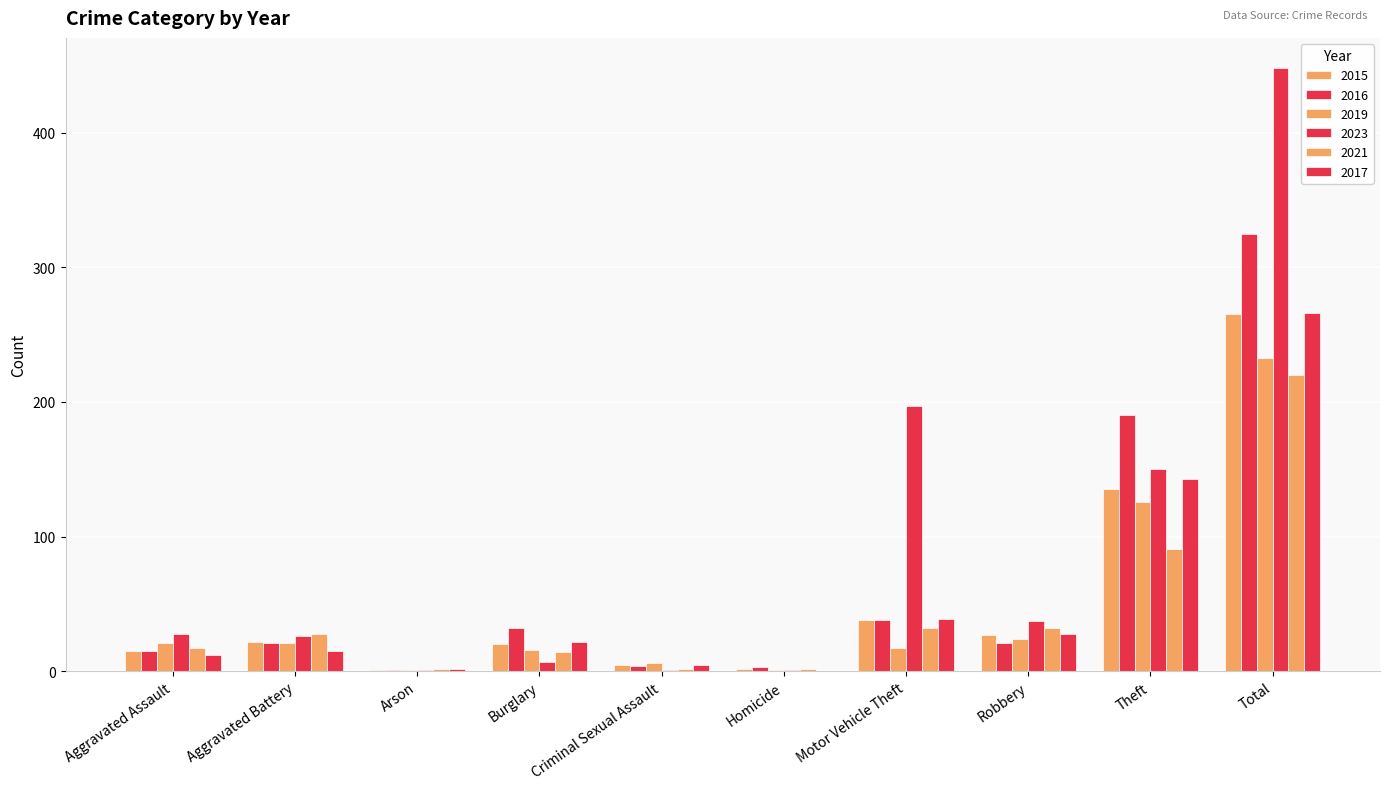

What is the spread (max minus min) of values at Robbery?

16